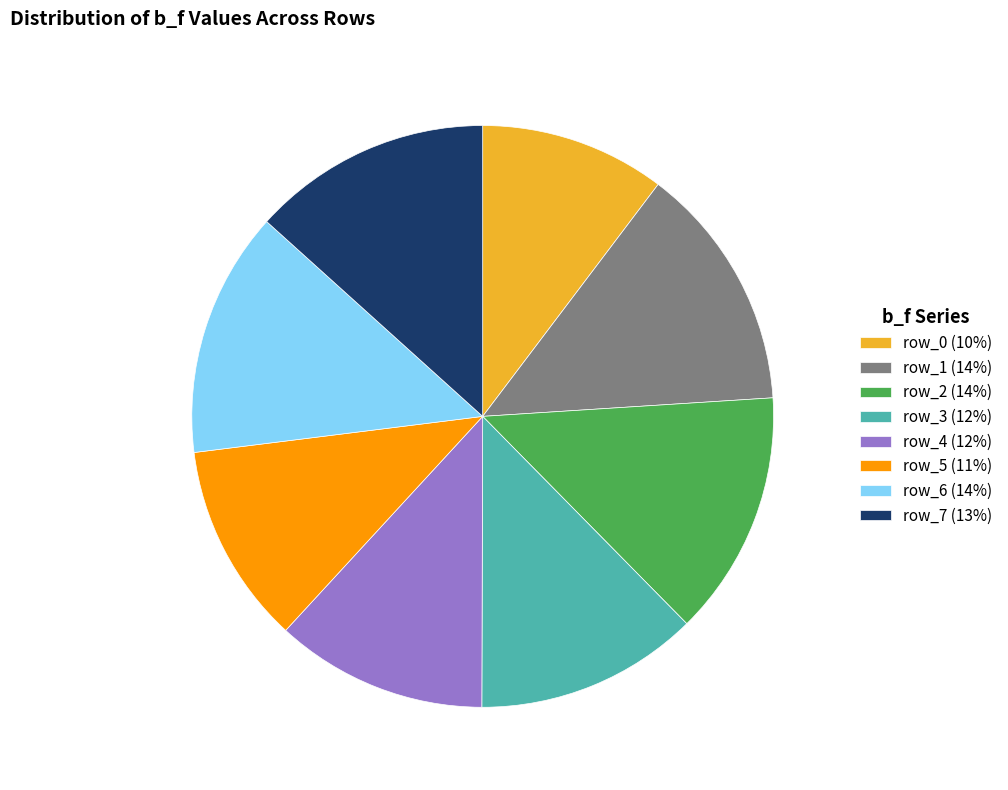

True or false: row_1 accounts for 14% of the total.

True